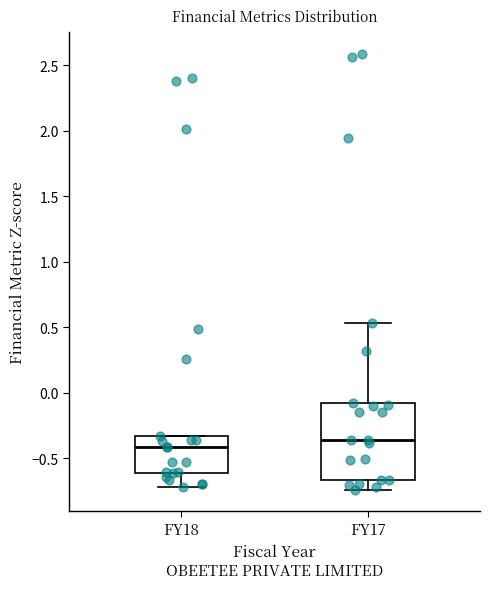

Reading left to right, transcribe this box plot: for each box, give where its median line is, the range the box spans, and where its two whiskers end, as read against the y-axis. The values are not printed on the chart, so give them approximately, as read against the axis.

FY18: median -0.40, box -0.60 to -0.35, whiskers -0.70 to -0.35
FY17: median -0.35, box -0.65 to -0.10, whiskers -0.75 to 0.55